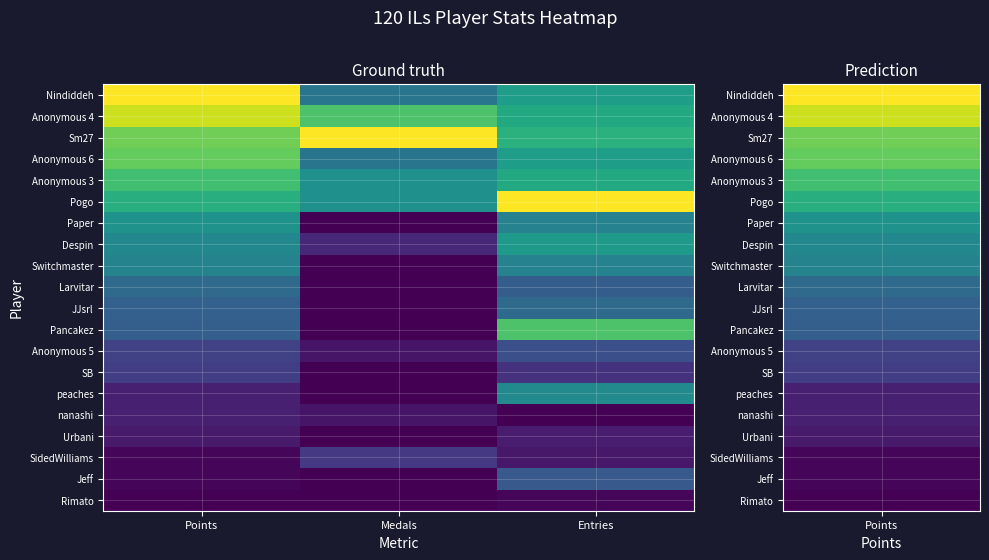

Reading left to right, extract all data points from this chart.

Nindiddeh: Points=1.0	Medals=0.4	Entries=0.6
Anonymous 4: Points=0.9	Medals=0.7	Entries=0.6
Sm27: Points=0.8	Medals=1.0	Entries=0.6
Anonymous 6: Points=0.8	Medals=0.4	Entries=0.6
Anonymous 3: Points=0.7	Medals=0.5	Entries=0.6
Pogo: Points=0.6	Medals=0.5	Entries=1.0
Paper: Points=0.5	Medals=0.0	Entries=0.4
Despin: Points=0.5	Medals=0.1	Entries=0.5
Switchmaster: Points=0.4	Medals=0.0	Entries=0.4
Larvitar: Points=0.3	Medals=0.0	Entries=0.3
JJsrl: Points=0.3	Medals=0.0	Entries=0.3
Pancakez: Points=0.3	Medals=0.0	Entries=0.7
Anonymous 5: Points=0.2	Medals=0.1	Entries=0.2
SB: Points=0.2	Medals=0.0	Entries=0.1
peaches: Points=0.1	Medals=0.0	Entries=0.5
nanashi: Points=0.1	Medals=0.1	Entries=0.0
Urbani: Points=0.1	Medals=0.0	Entries=0.1
SidedWilliams: Points=0.0	Medals=0.2	Entries=0.1
Jeff: Points=0.0	Medals=0.0	Entries=0.3
Rimato: Points=0.0	Medals=0.0	Entries=0.0